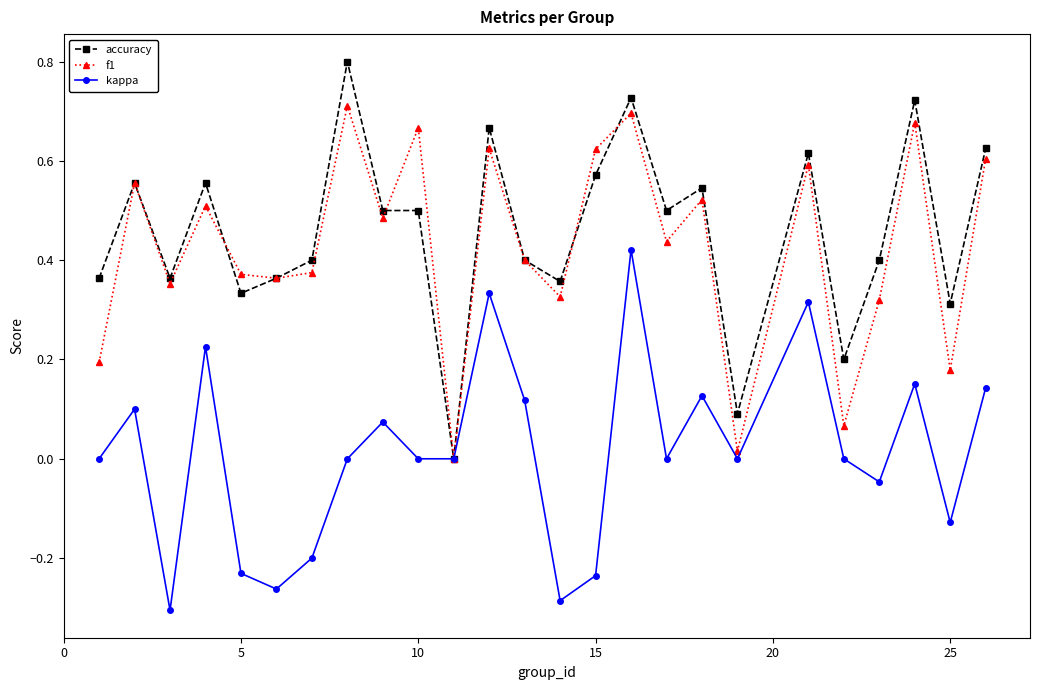

Rank the series by their maximum value, from lowest to highest.

kappa, f1, accuracy